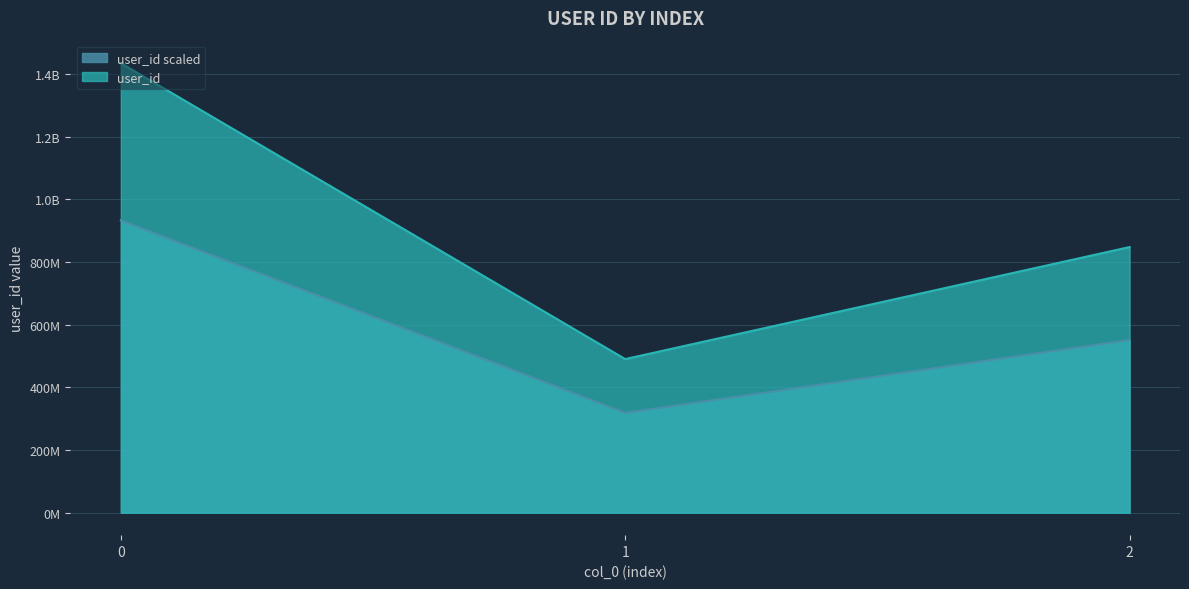

At which label is the value closest to 962169618?

2